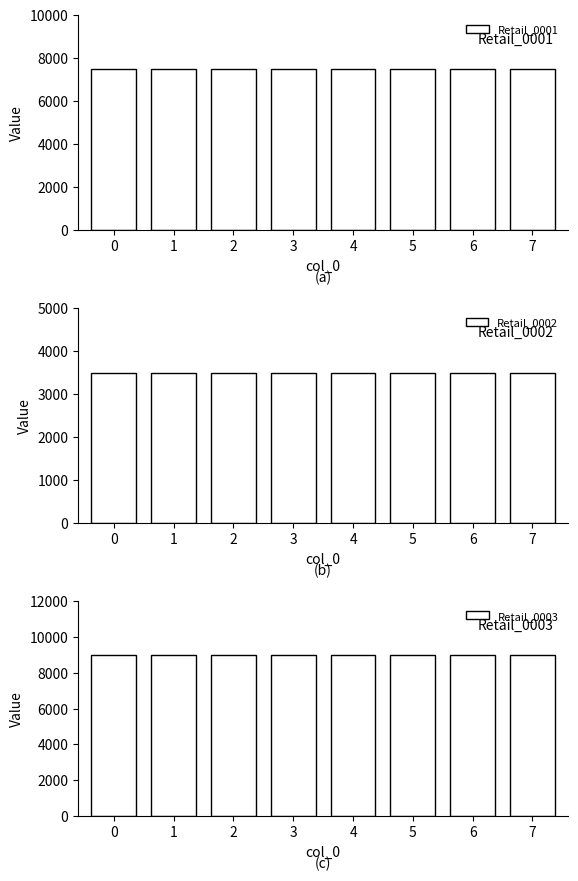

What is the maximum value shown in the chart?

9000